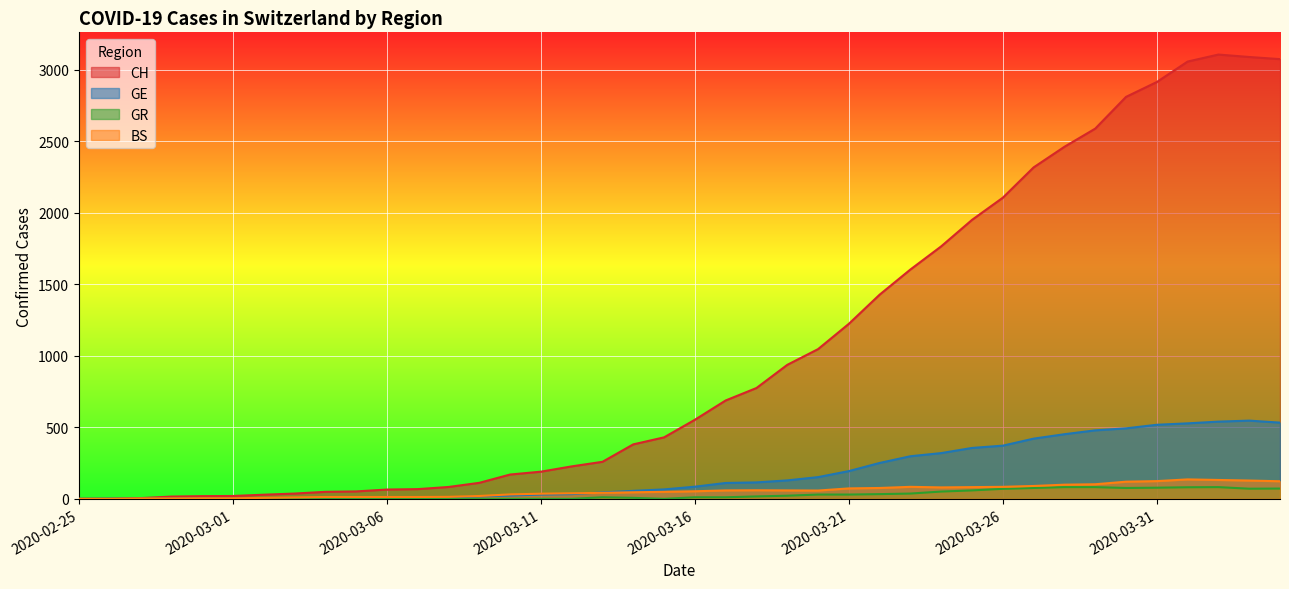

Is the value of GR at 2020-03-10 greater than the value of CH at 2020-03-22?

No